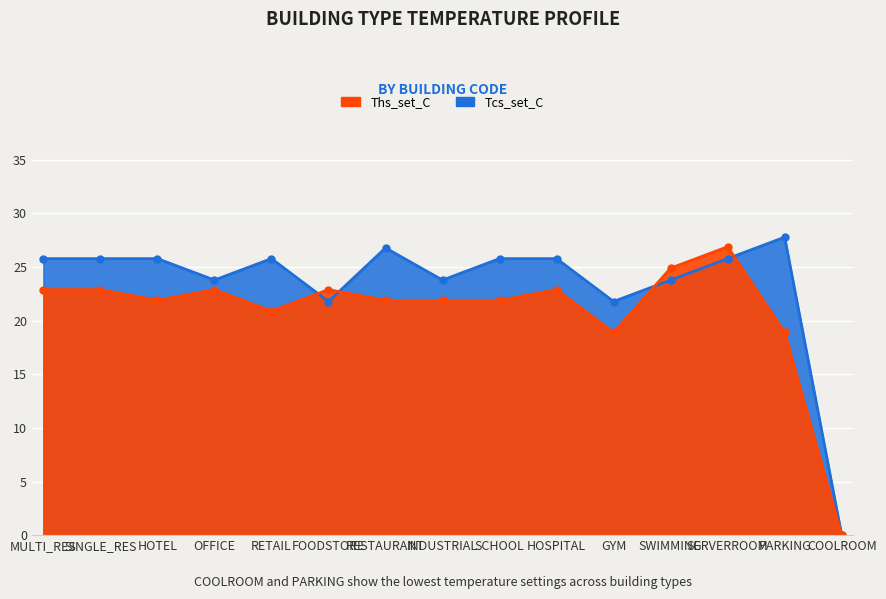

Between GYM and SCHOOL, which is larger?

SCHOOL